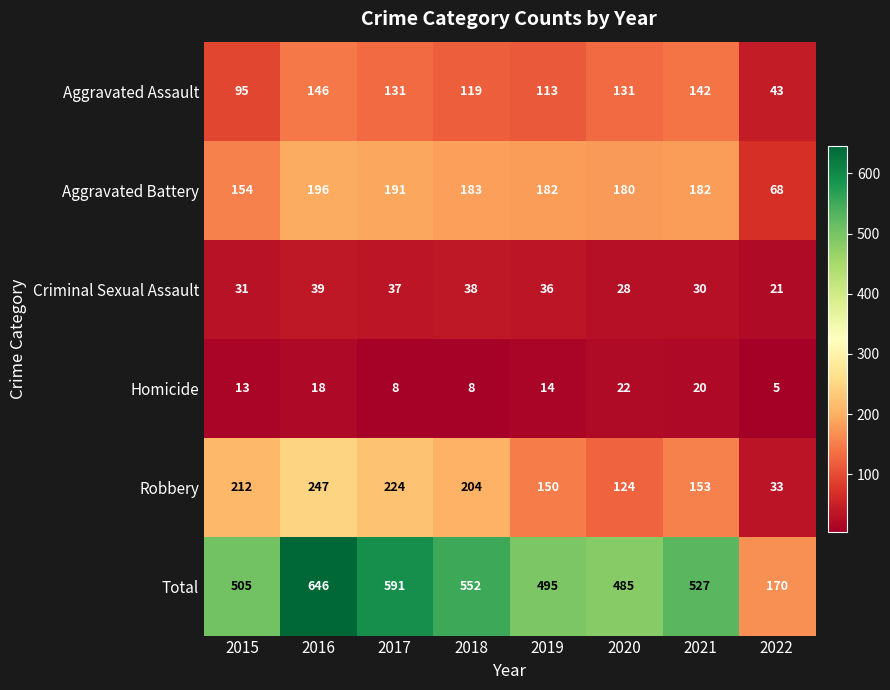

Where is Robbery nearest to the value 140?

2019